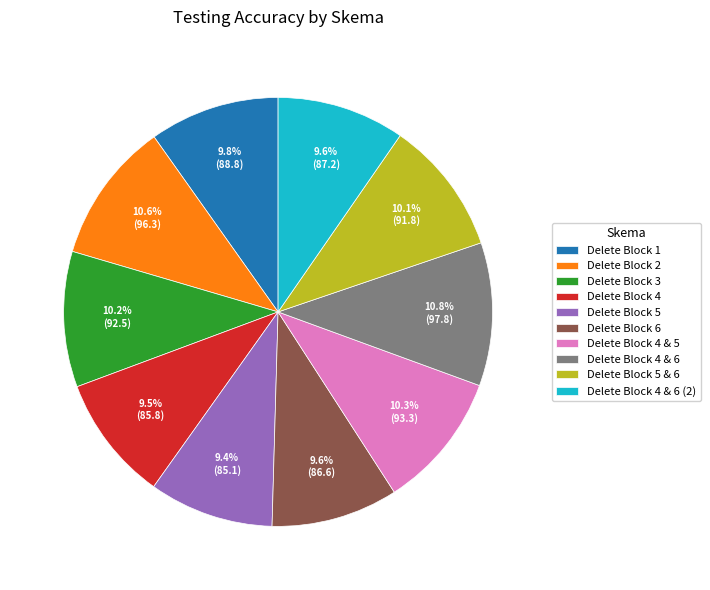

What percentage do Delete Block 4 & 5 and Delete Block 4 & 6 (2) together represent?

19.9%